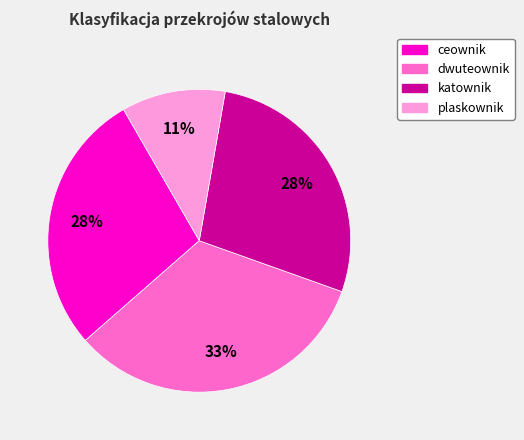

To the nearest percent, what percentage of the pie is plaskownik?

11%